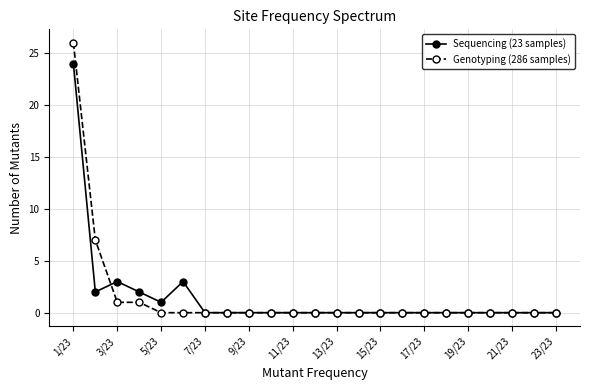

What is the greatest value displayed?

26